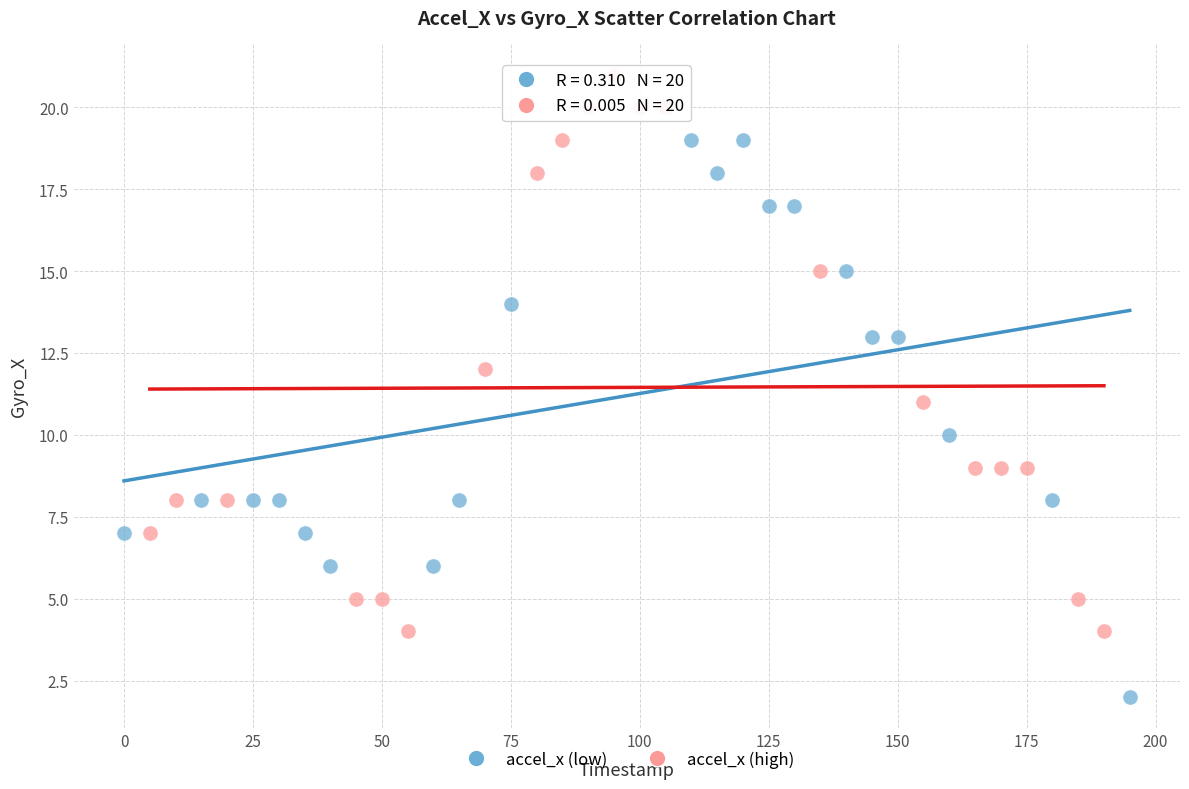

Which series reaches the maximum Y coordinate?

accel_x (high)